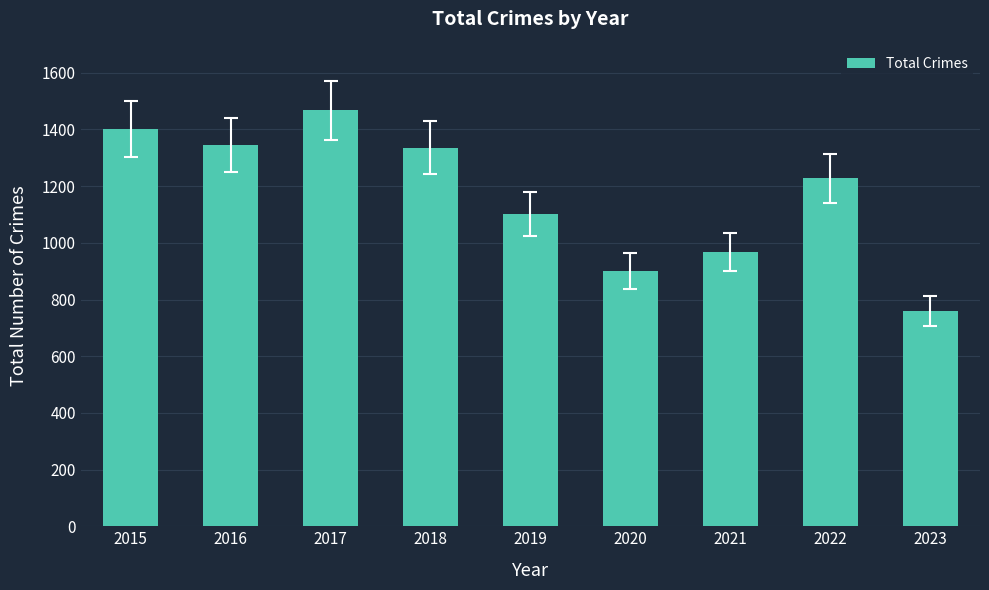

Is it true that the value at 2016 is 1345?

True